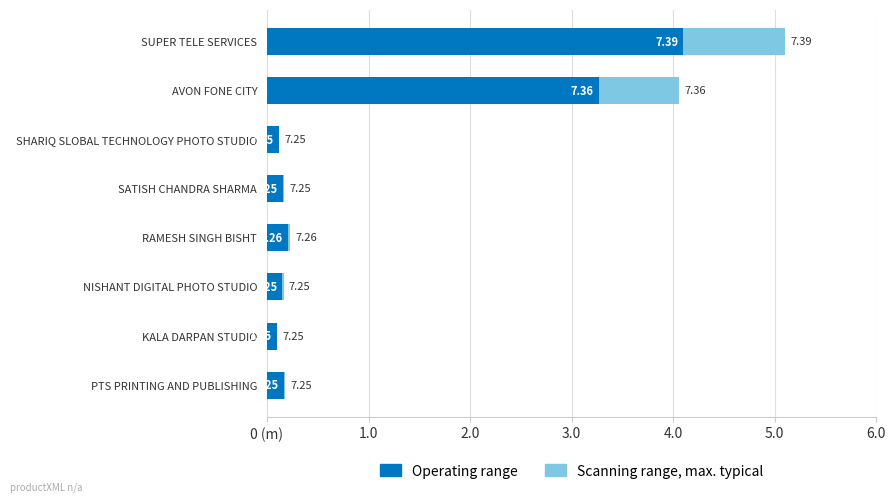

Does the chart contain stacked bars?

No